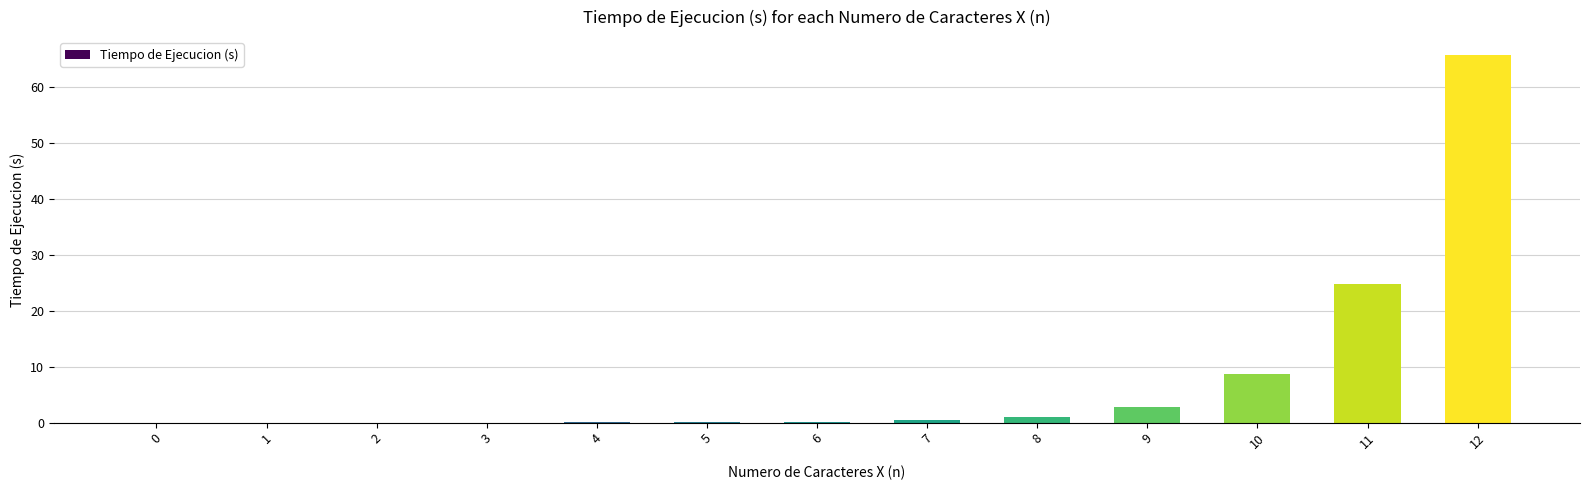

The value at 2 is 0.0. True or false?

True